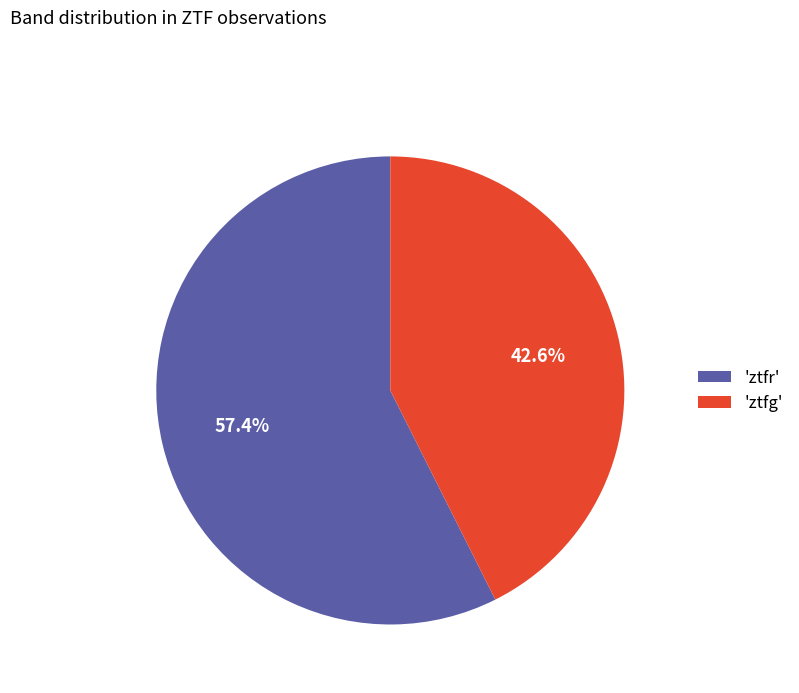

What is the ratio of the value at 'ztfr' to the value at 'ztfg'?

1.3